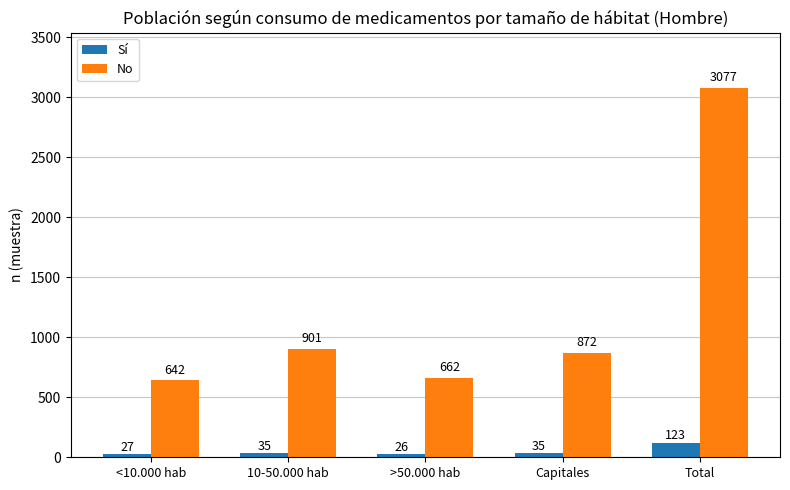

Where is No nearest to the value 1859?

10-50.000 hab